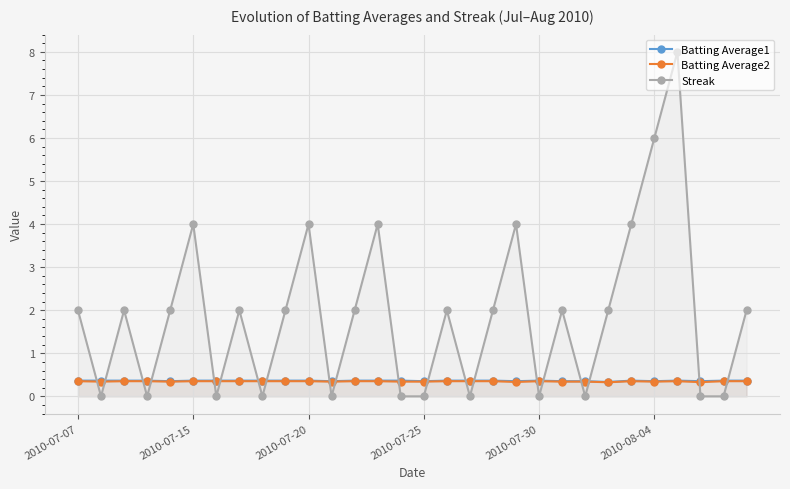

True or false: Streak and Batting Average1 cross at least once.

True